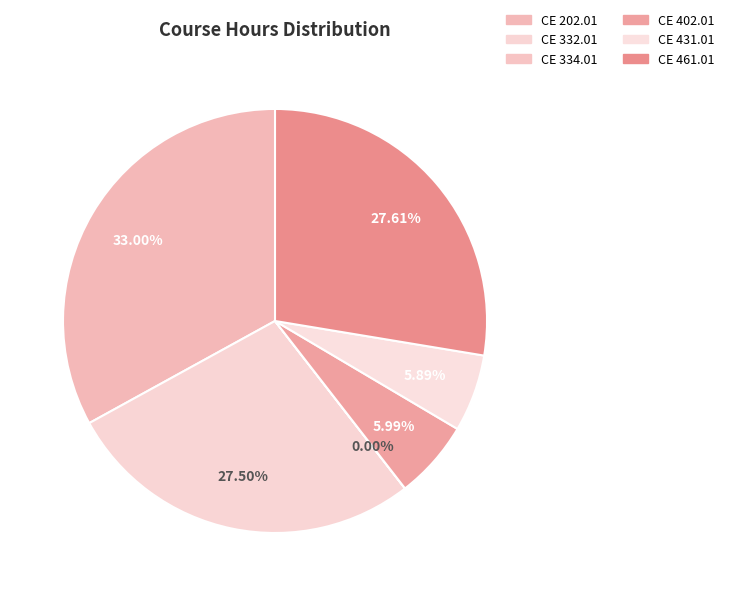

To the nearest percent, what percentage of the pie is CE 431.01?

6%